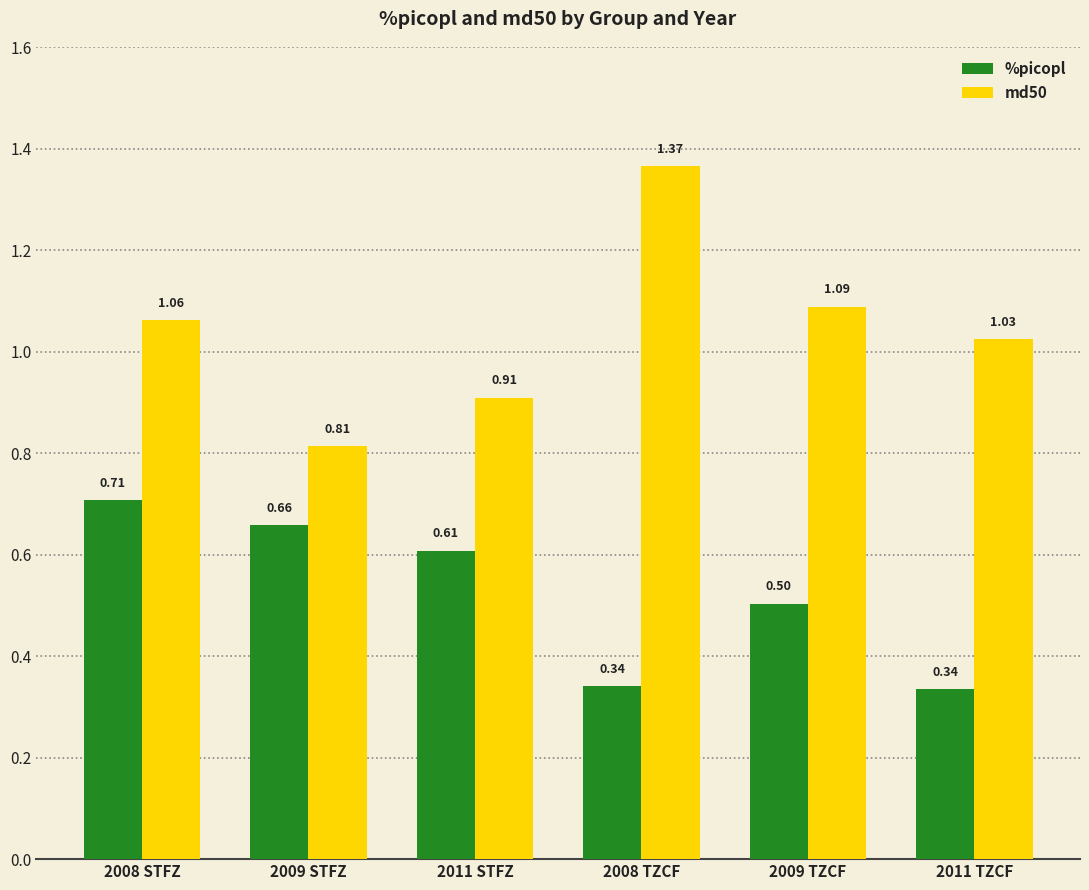

What is the sum of the md50 values at 2011 TZCF and 2008 STFZ?

2.1